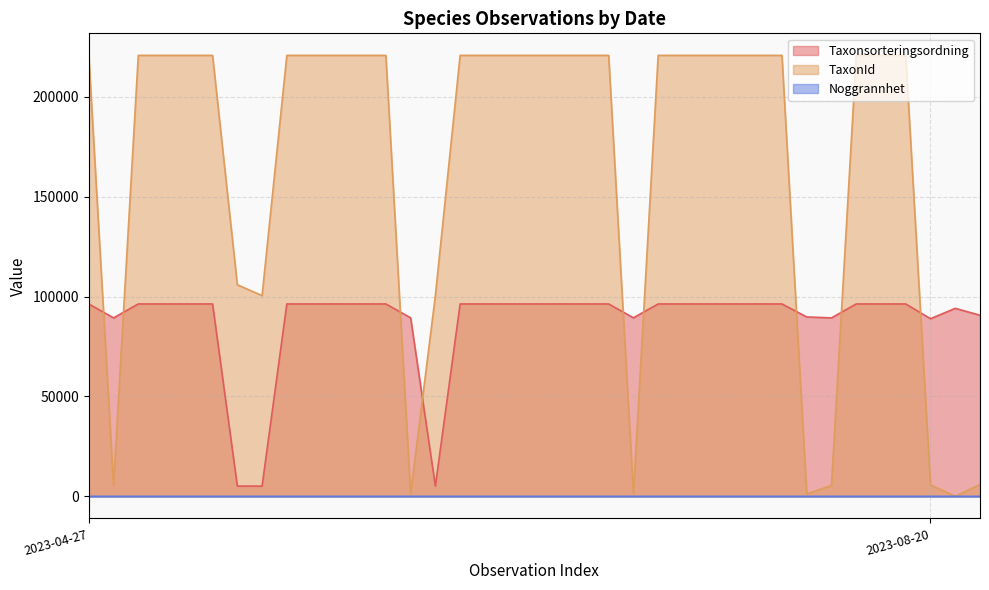

How many lines are shown in the chart?

3